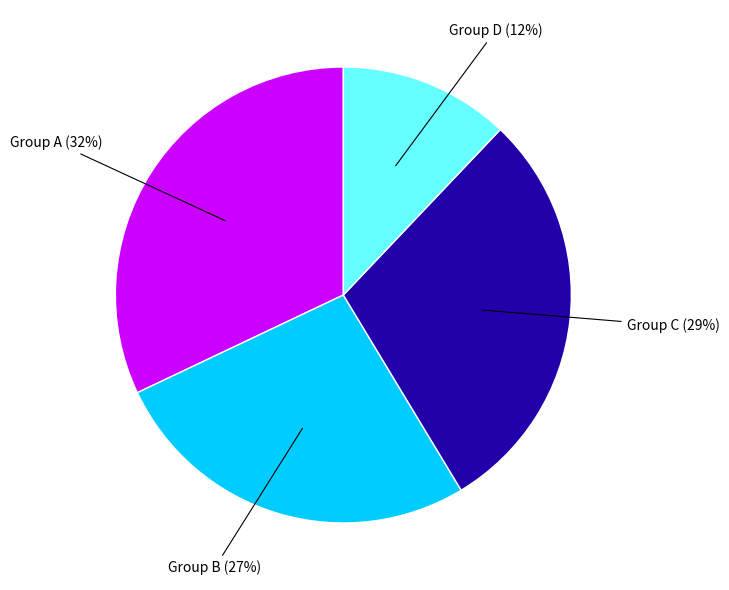

To the nearest percent, what is the average slice percentage?

25%